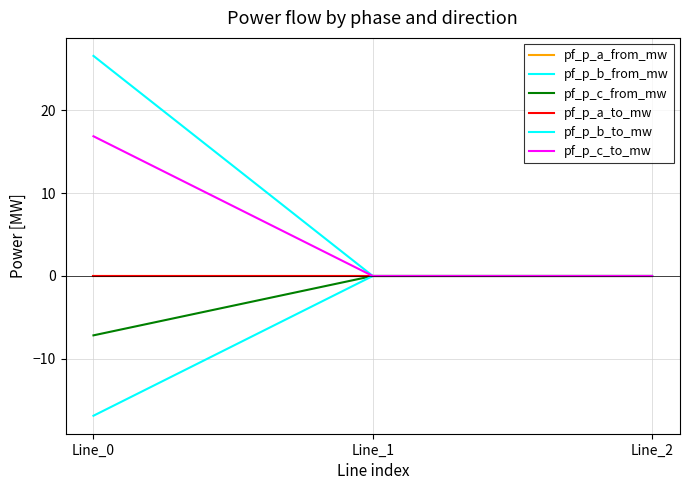

Does the chart display data point markers on the line(s)?

No